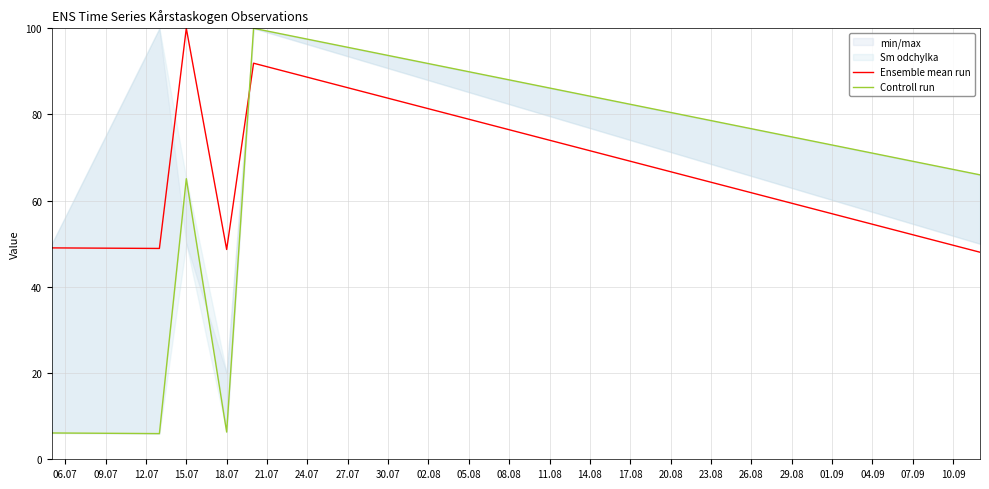

True or false: Ensemble mean run has a value of 179.1 at 15.07.

False